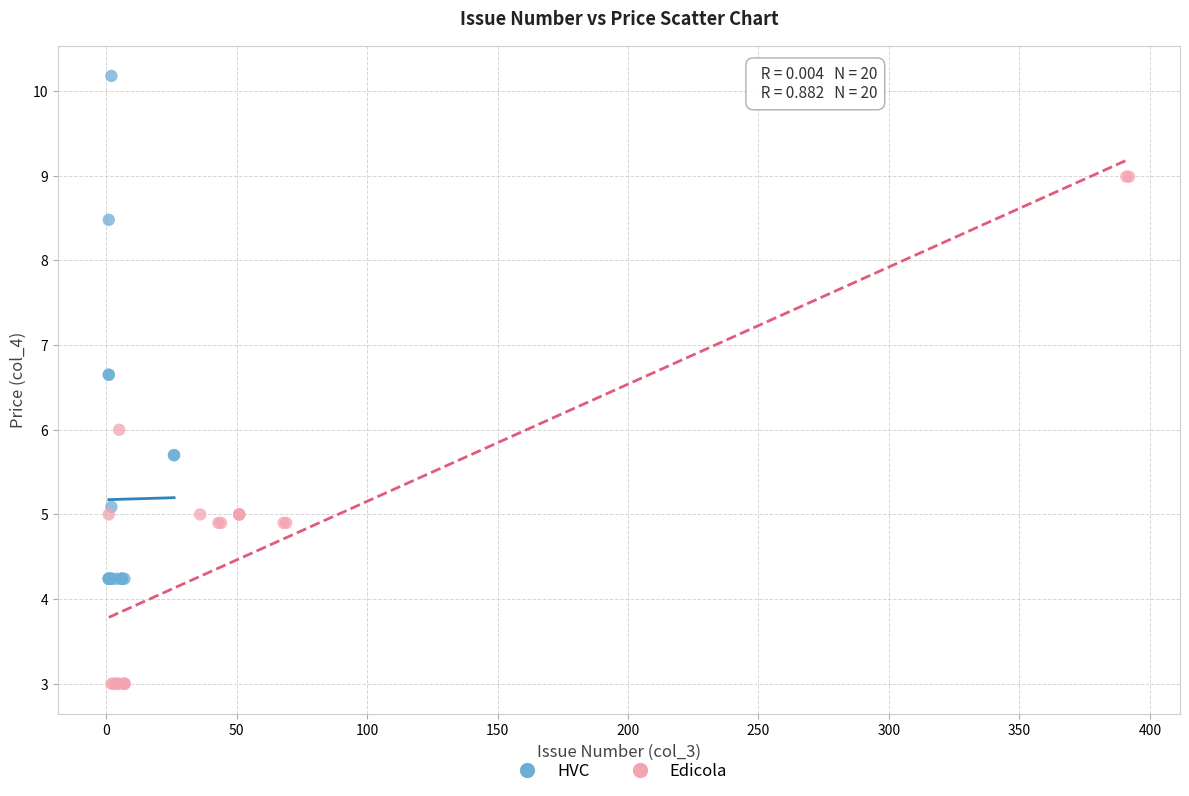

Which series reaches the minimum Y coordinate?

Edicola